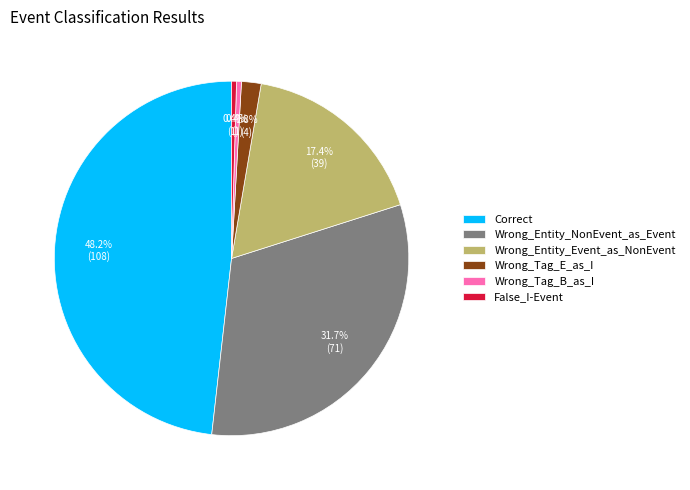

Is it true that False_I-Event is 12% of the pie?

False